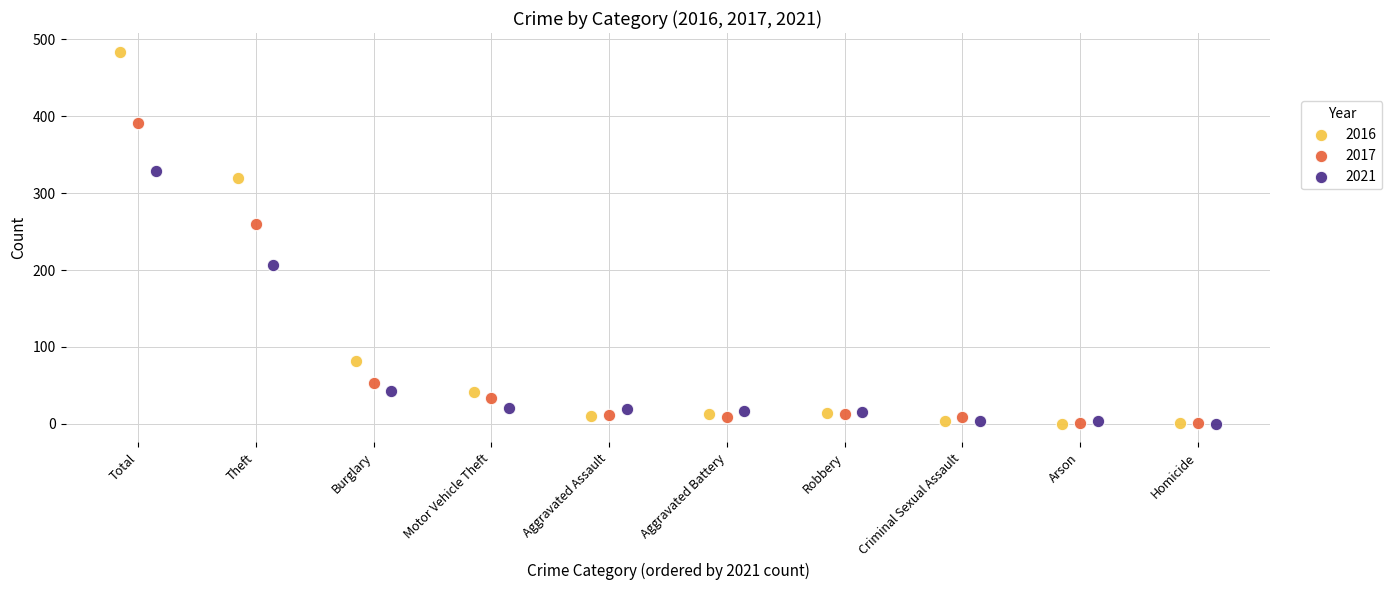

Which series has the widest spread of Y values?

2016